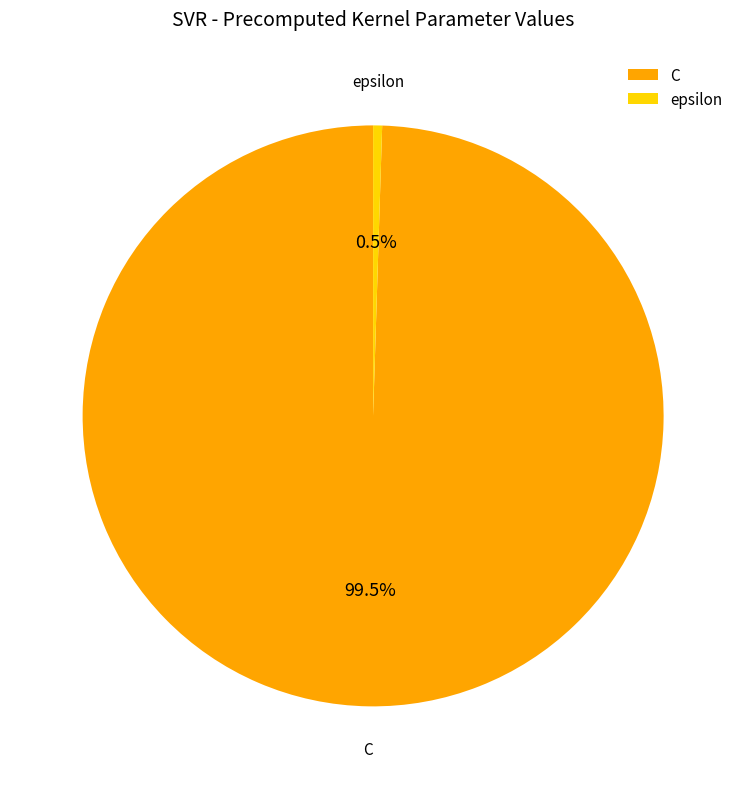

Which slice is the smallest?

epsilon